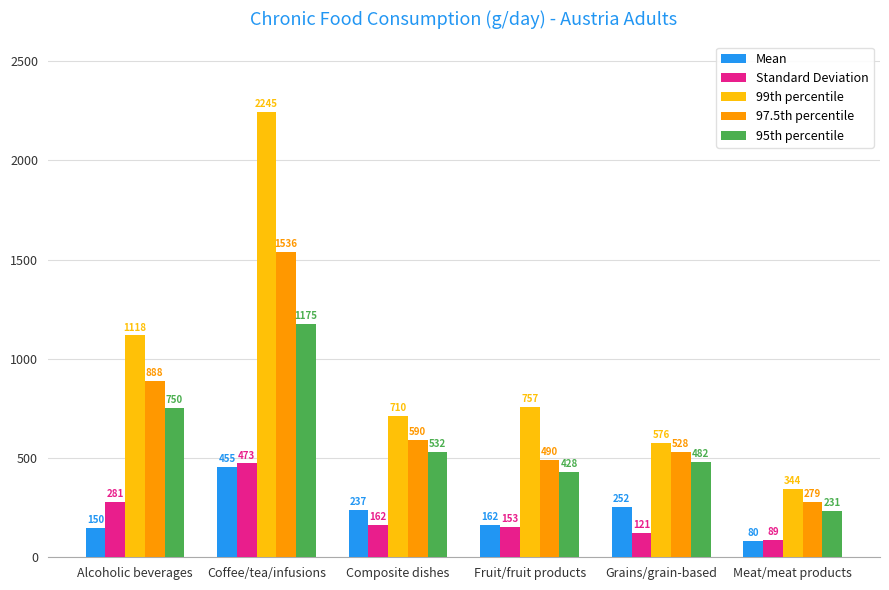

Read the Standard Deviation value at Fruit/fruit products.

153.0